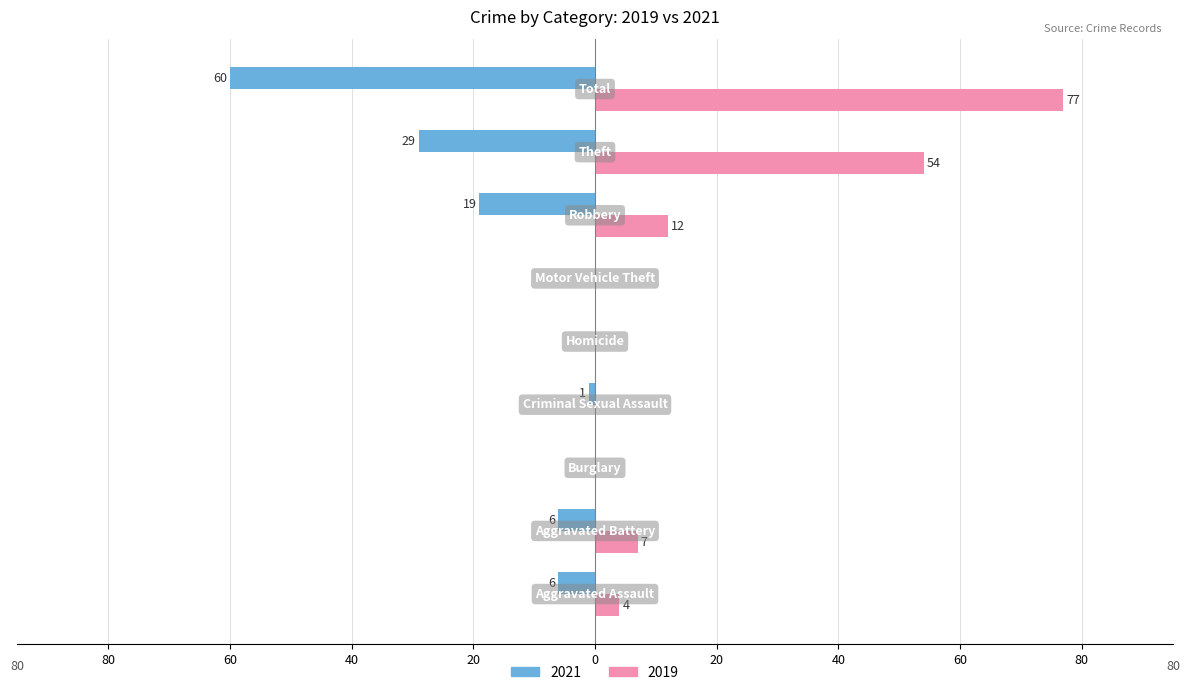

What are all the series names shown in the legend?

2021, 2019